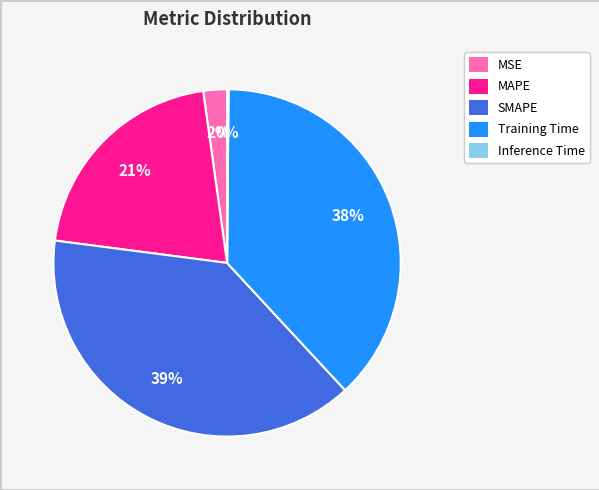

To the nearest percent, what portion does SMAPE represent?

39%